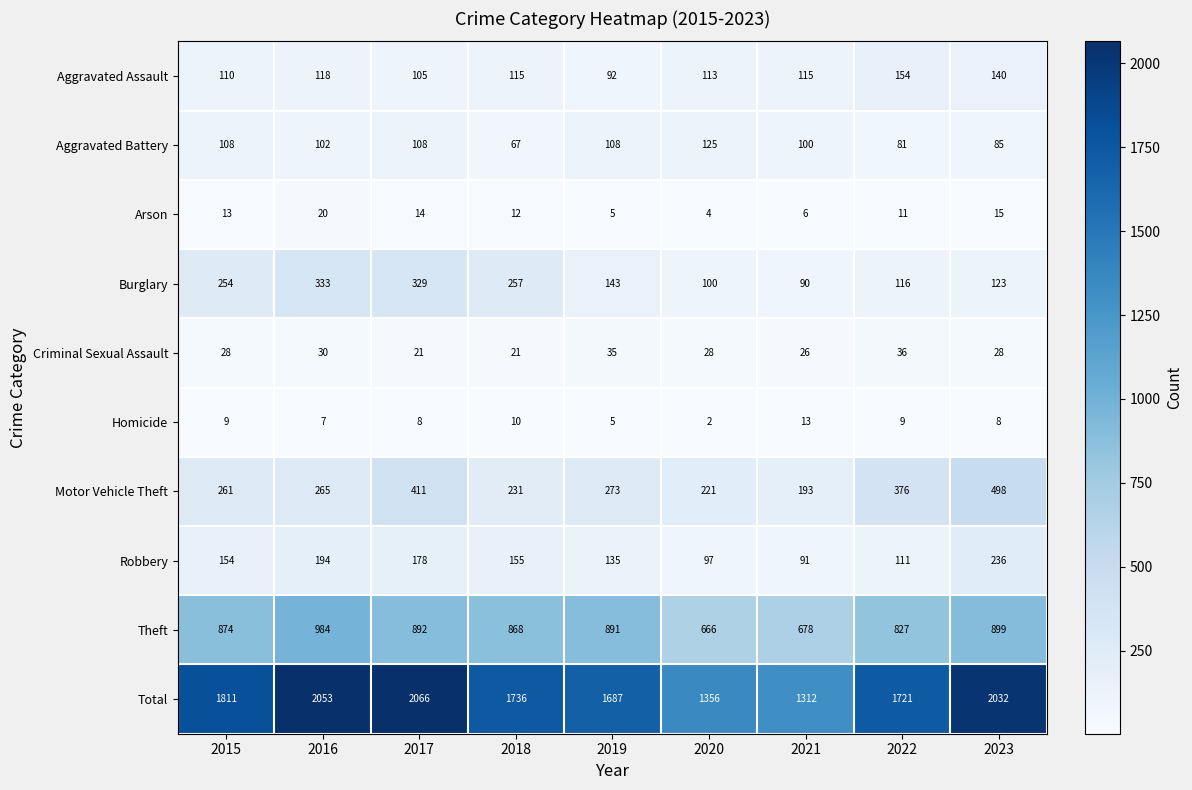

The Homicide series shows 5 at 2015. True or false?

False